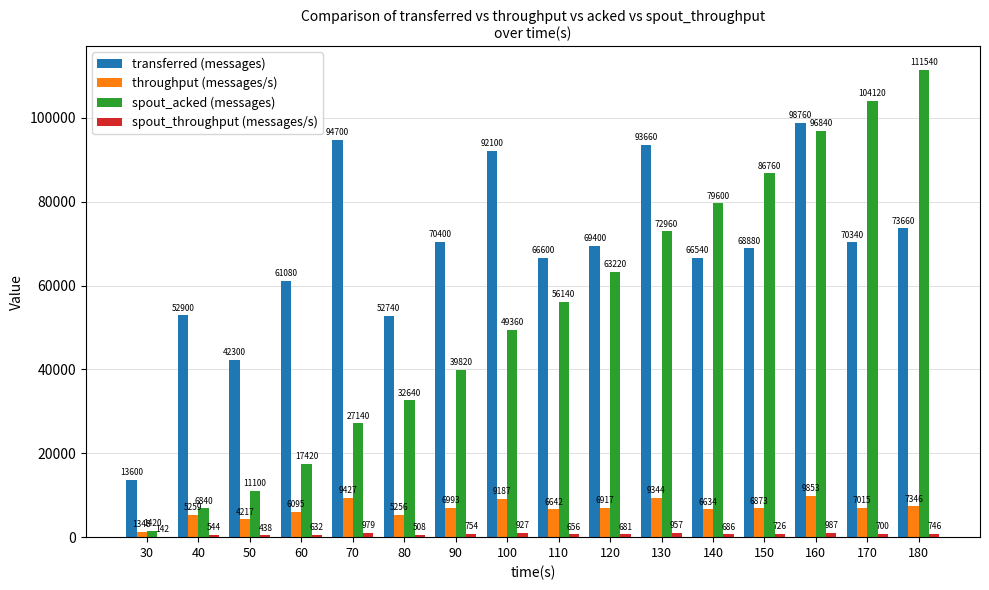

Is the value of spout_acked (messages) at 50 greater than the value of throughput (messages/s) at 160?

Yes